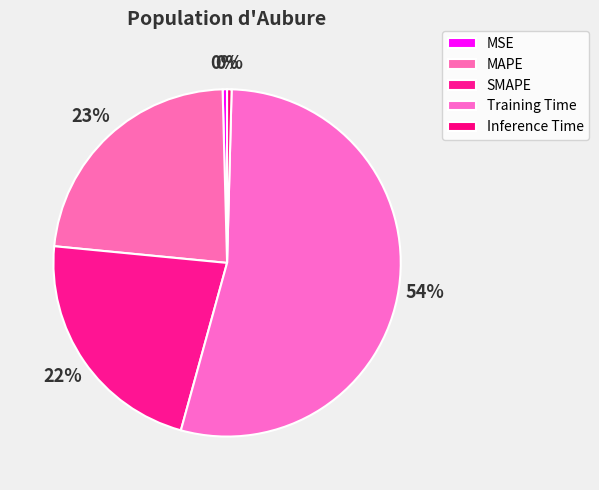

To the nearest percent, what is the difference between the largest and smallest slice percentages?

53%